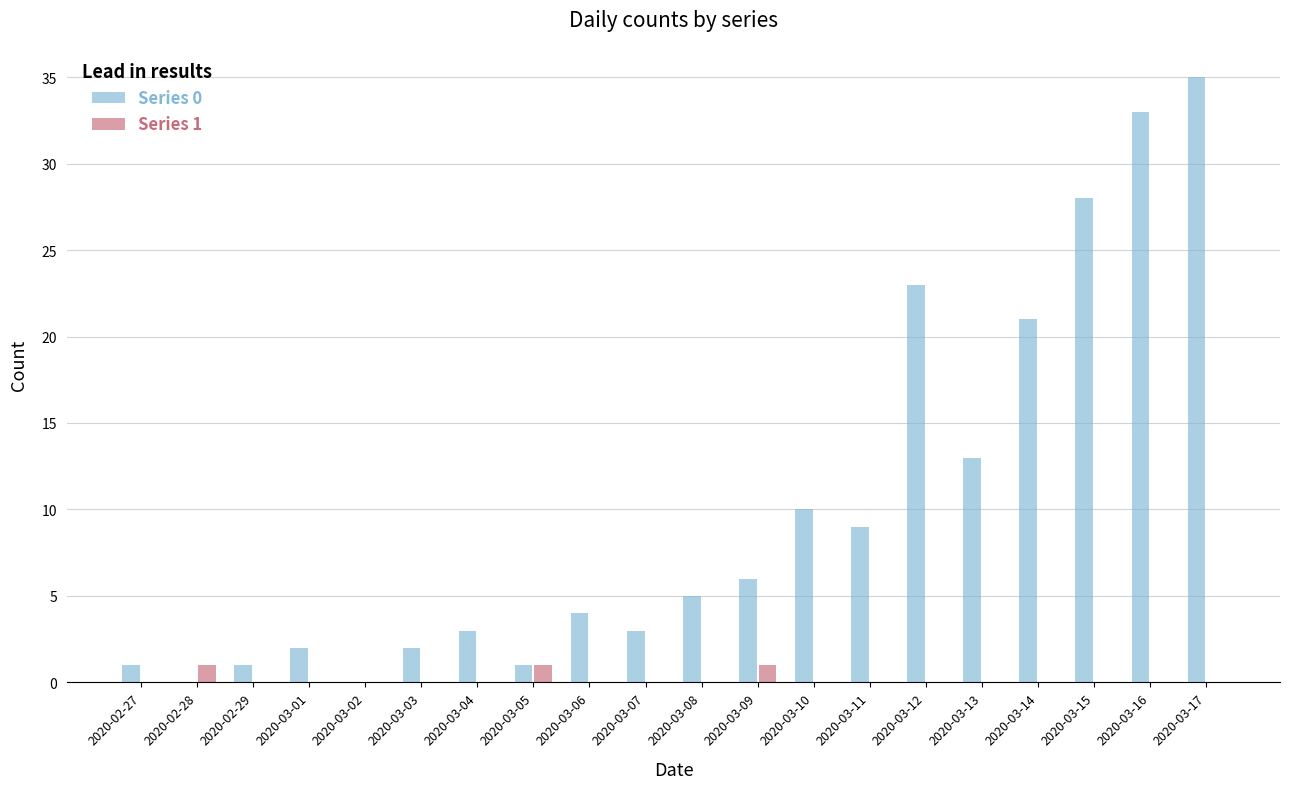

What value does the Series 0 series have at 2020-03-03?

2